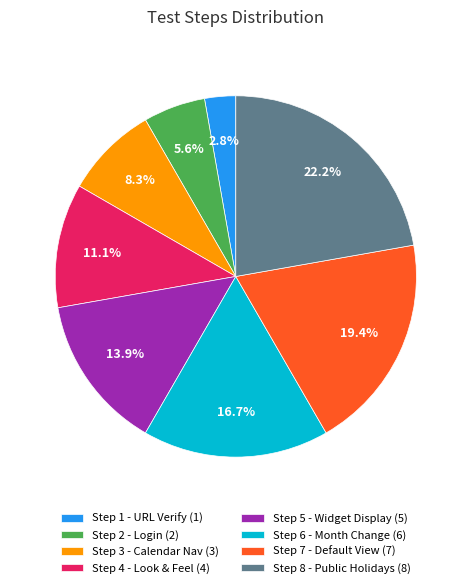

Which has a higher value, Step 6 - Month Change (6) or Step 7 - Default View (7)?

Step 7 - Default View (7)